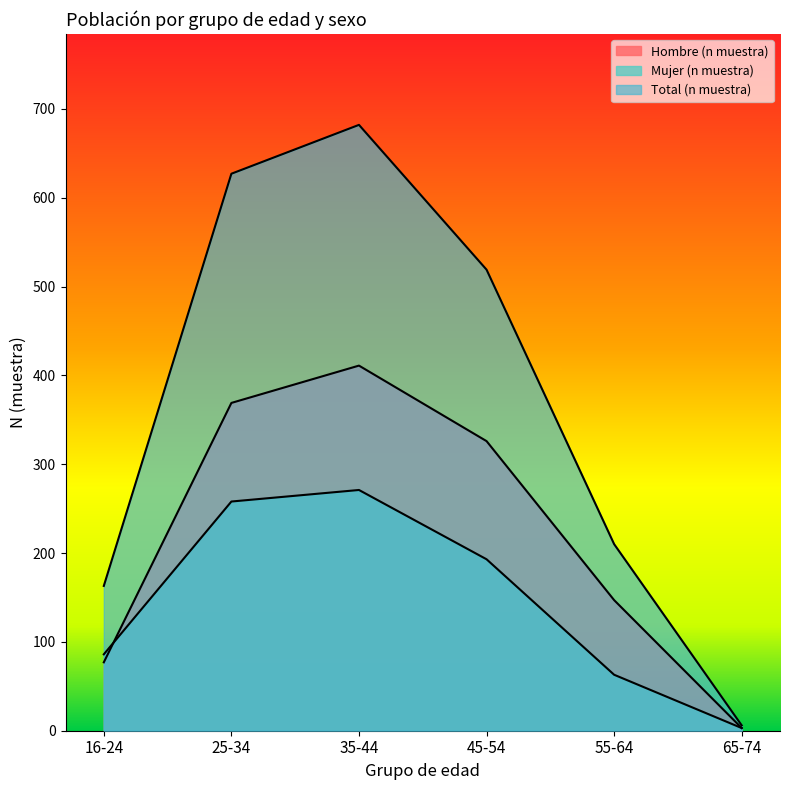

Rank the series by their average value, from lowest to highest.

Mujer (n muestra), Hombre (n muestra), Total (n muestra)